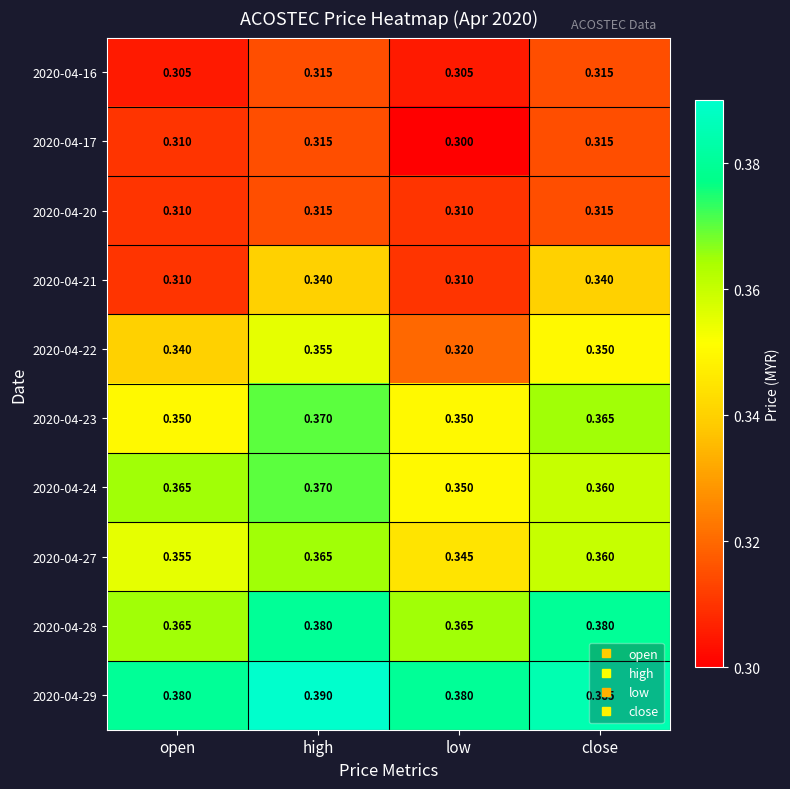

Between open and high, which series saw the biggest shift?

2020-04-21